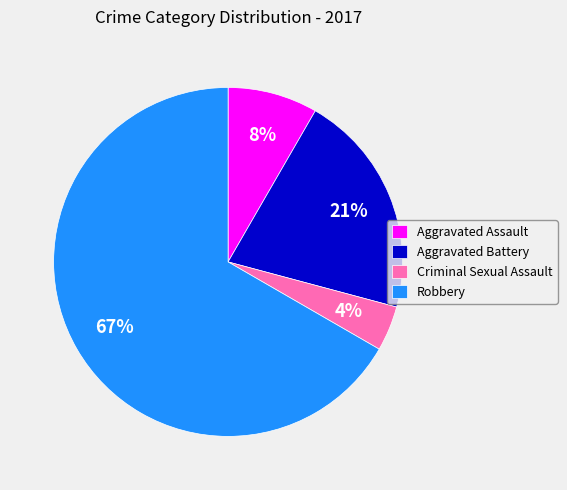

What is the ratio of the value at Aggravated Assault to the value at Criminal Sexual Assault?

2.0